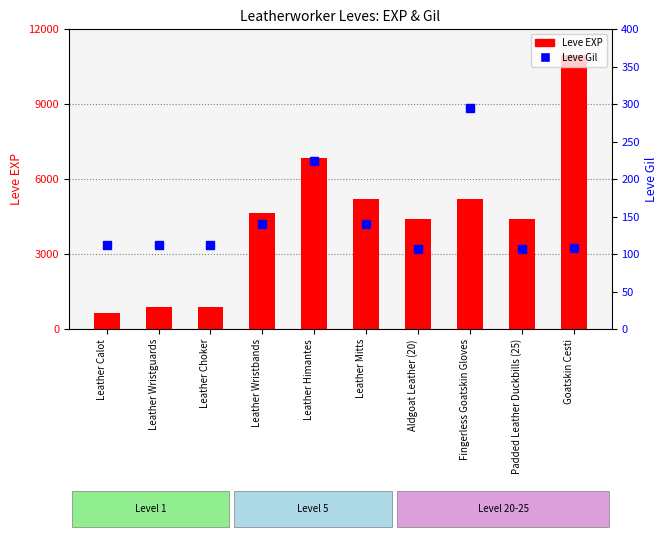

At which category does the chart reach its peak across all series?

Goatskin Cesti